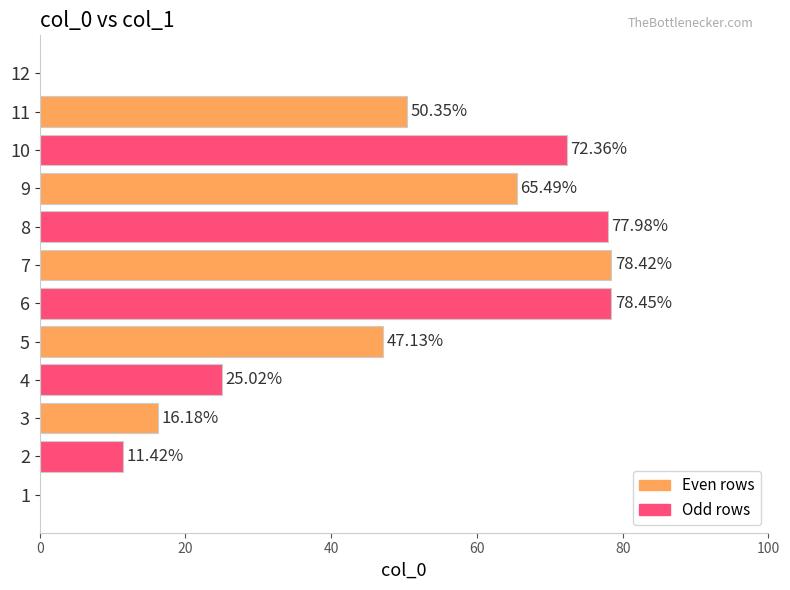

What is the sum of all values?

522.8